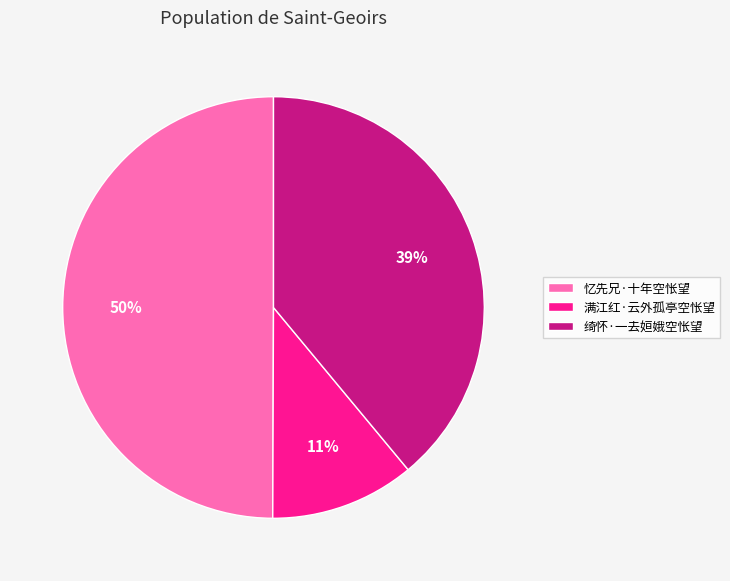

Between 绮怀·一去姮娥空怅望 and 满江红·云外孤亭空怅望, which is larger?

绮怀·一去姮娥空怅望